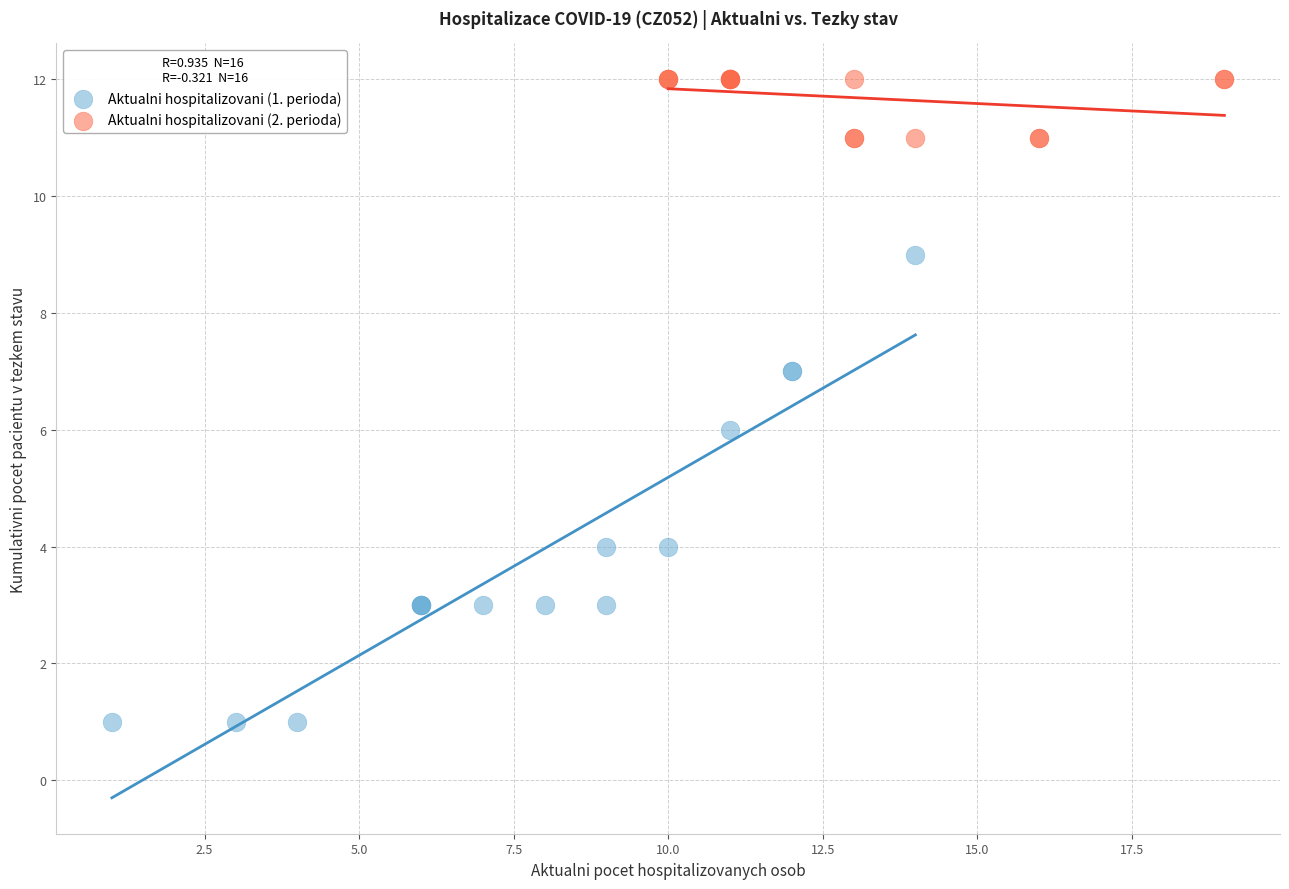

Which series reaches the maximum Y coordinate?

Aktualni hospitalizovani (2. perioda)